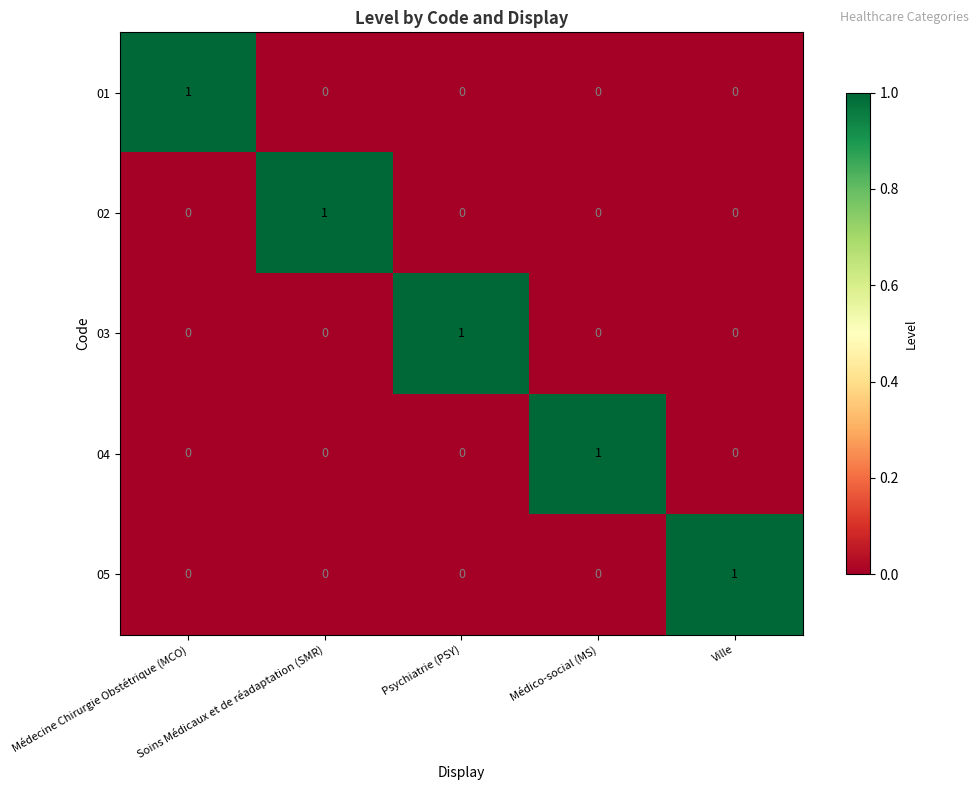

At how many categories does at least one series exceed 0?

5